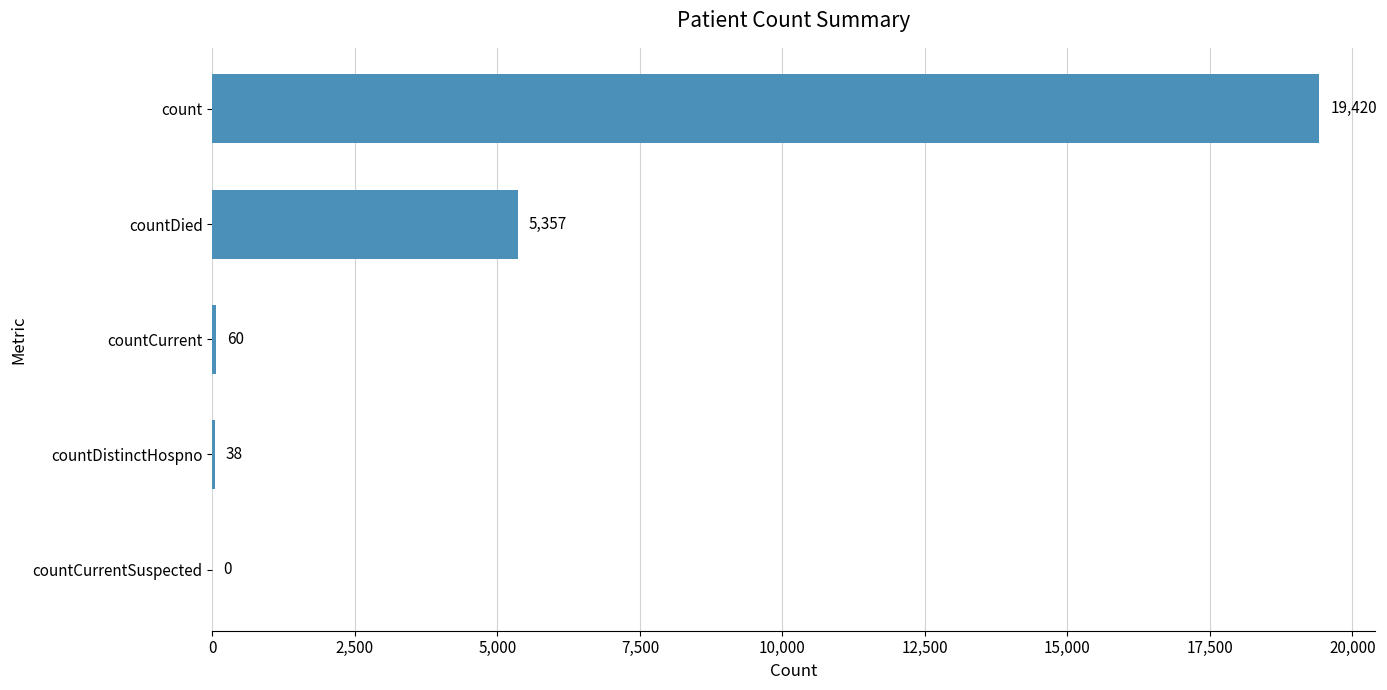

Reading bottom to top, what are all the values shown in this chart?

countCurrentSuspected=0	countDistinctHospno=38	countCurrent=60	countDied=5357	count=19420